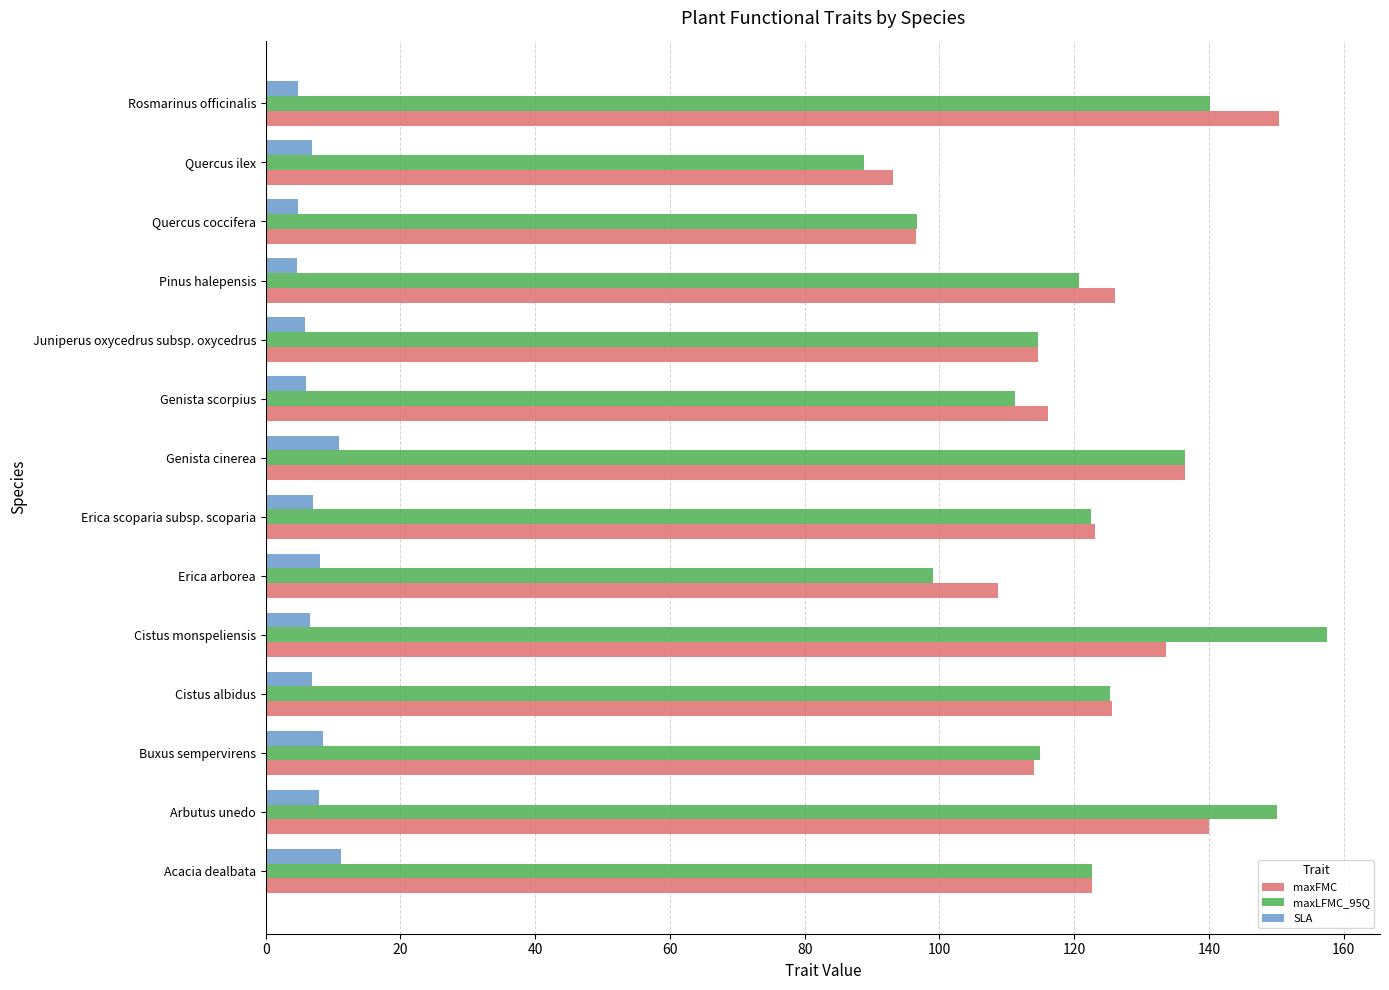

What is the spread (max minus min) of values at Juniperus oxycedrus subsp. oxycedrus?

108.9